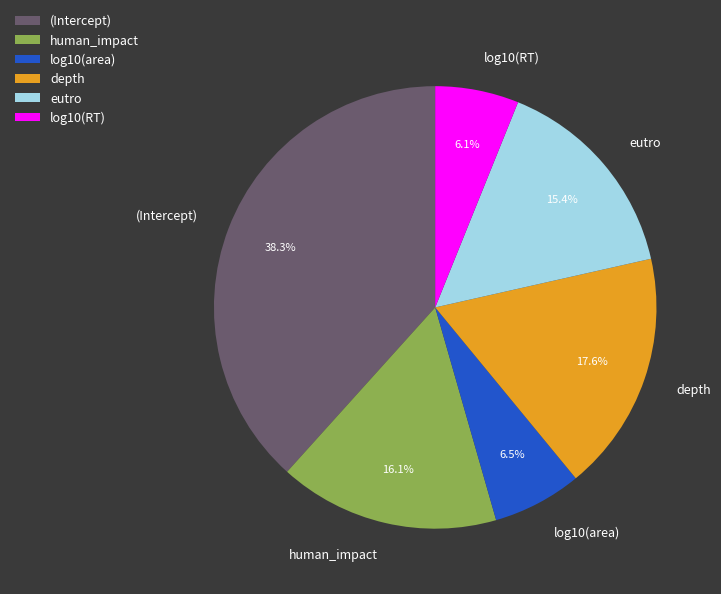

How many segments does this pie chart have?

6